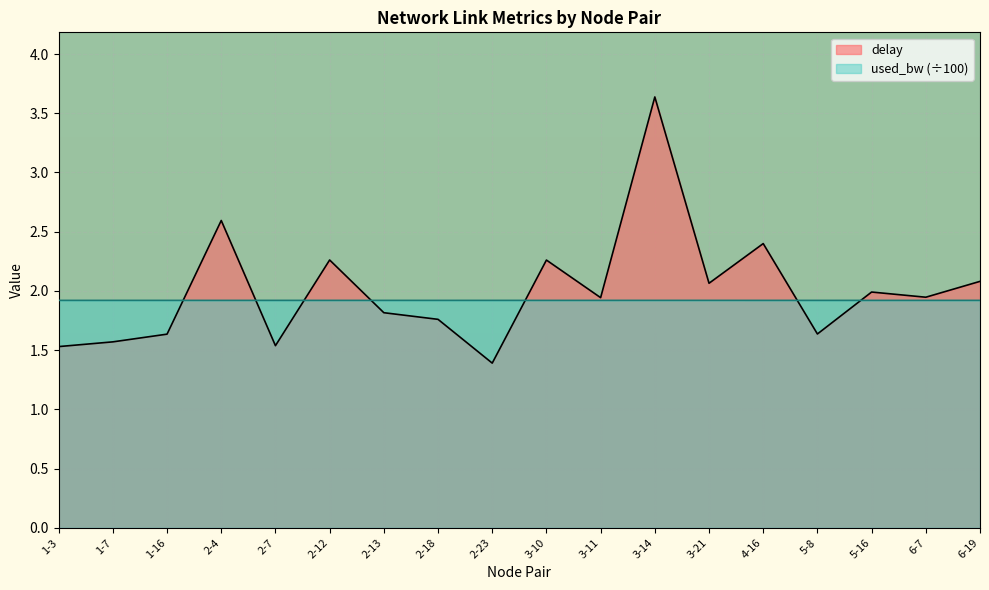

What is the difference between the second highest and minimum values in the delay series?

1.2